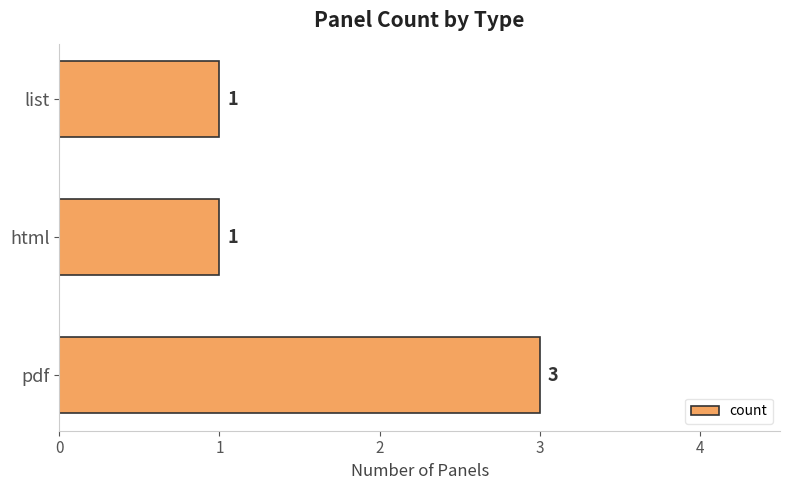

Count the values in the range 1 to 3.

3